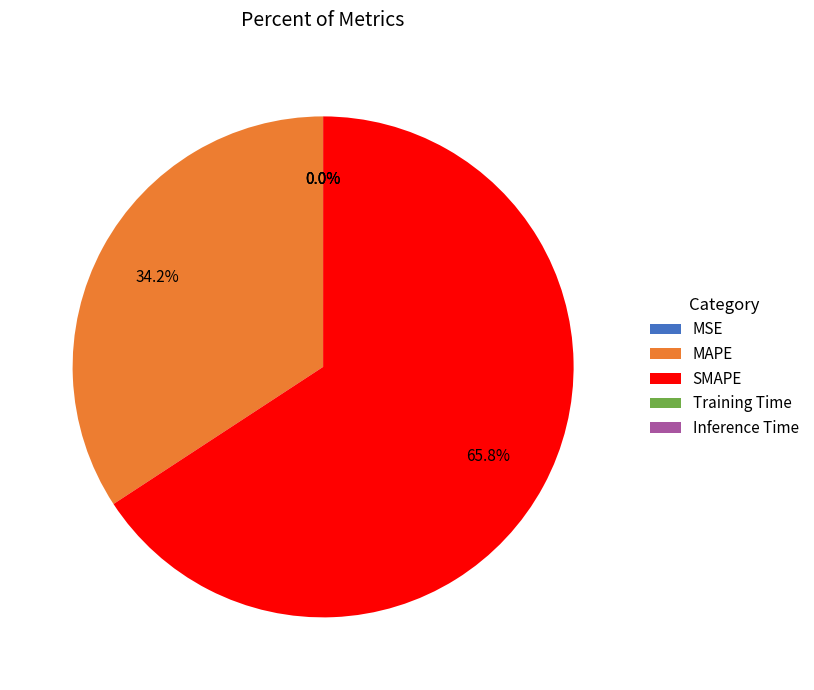

Does any single category account for the majority?

Yes